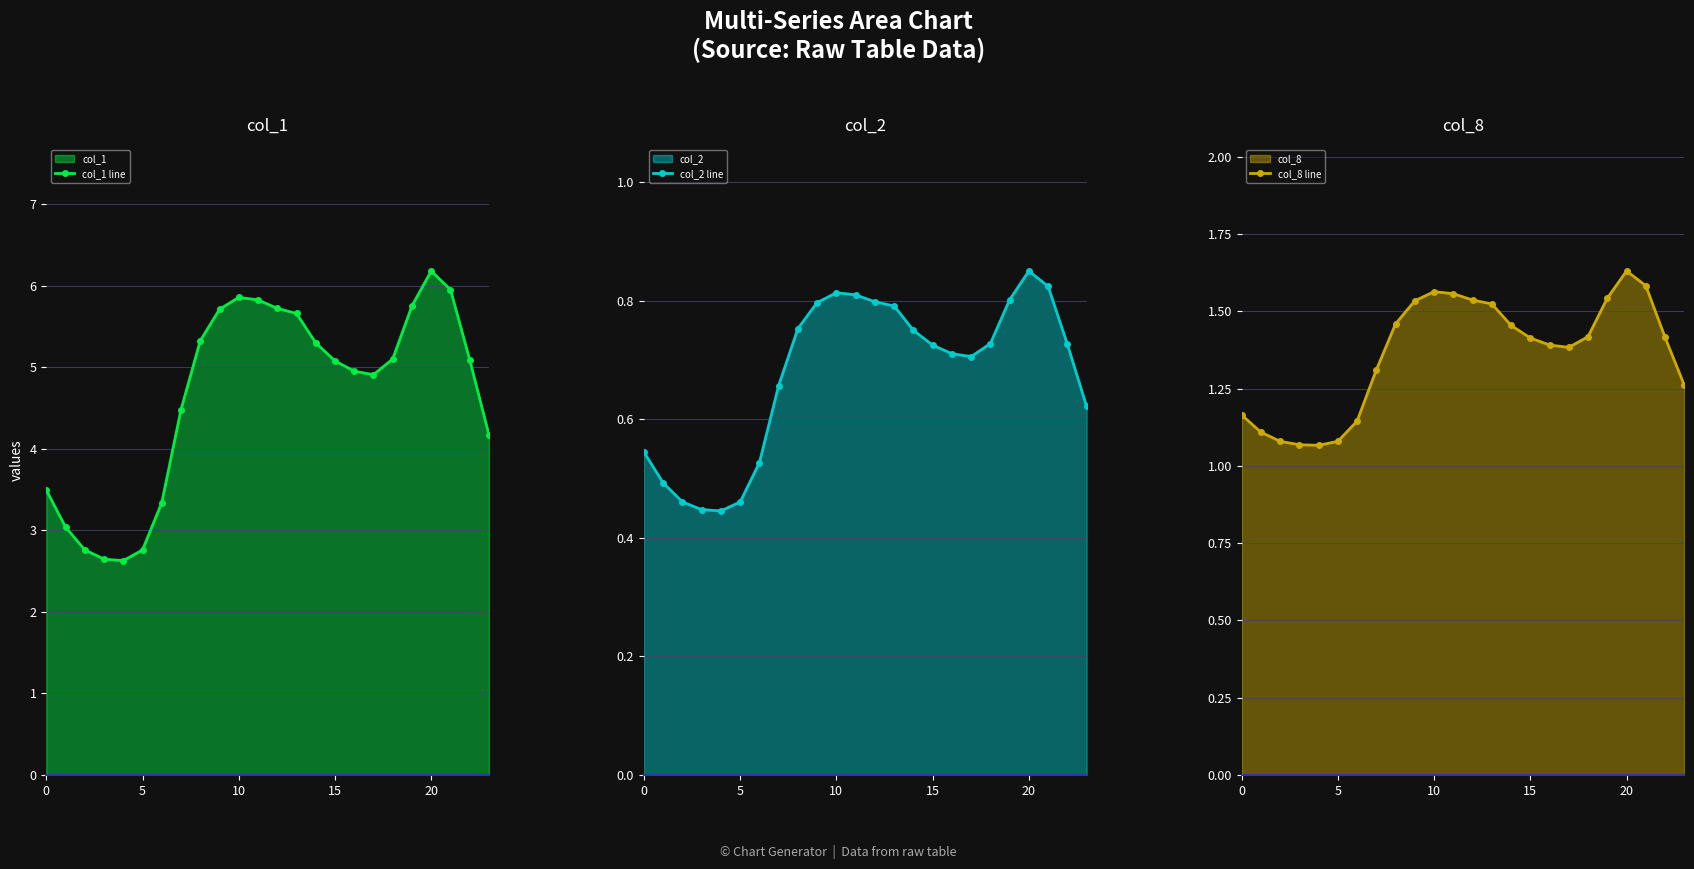

List the series in order of their peak value, highest first.

col_1 line, col_8 line, col_2 line